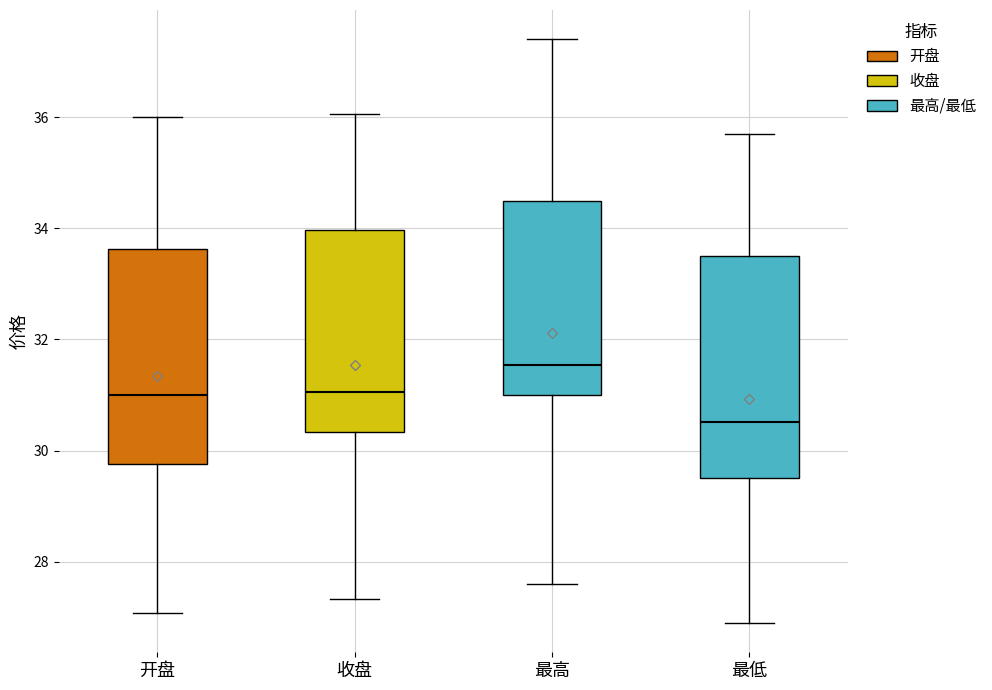

Reading left to right, read every box against the y-axis: the position of its median line, the range the box covers, and the ends of its whiskers. The values are not printed on the chart, so give them approximately, as read against the axis.

开盘: median 31.0, box 29.8 to 33.6, whiskers 27.0 to 36.0
收盘: median 31.0, box 30.4 to 34.0, whiskers 27.4 to 36.0
最高: median 31.6, box 31.0 to 34.4, whiskers 27.6 to 37.4
最低: median 30.6, box 29.6 to 33.6, whiskers 27.0 to 35.8